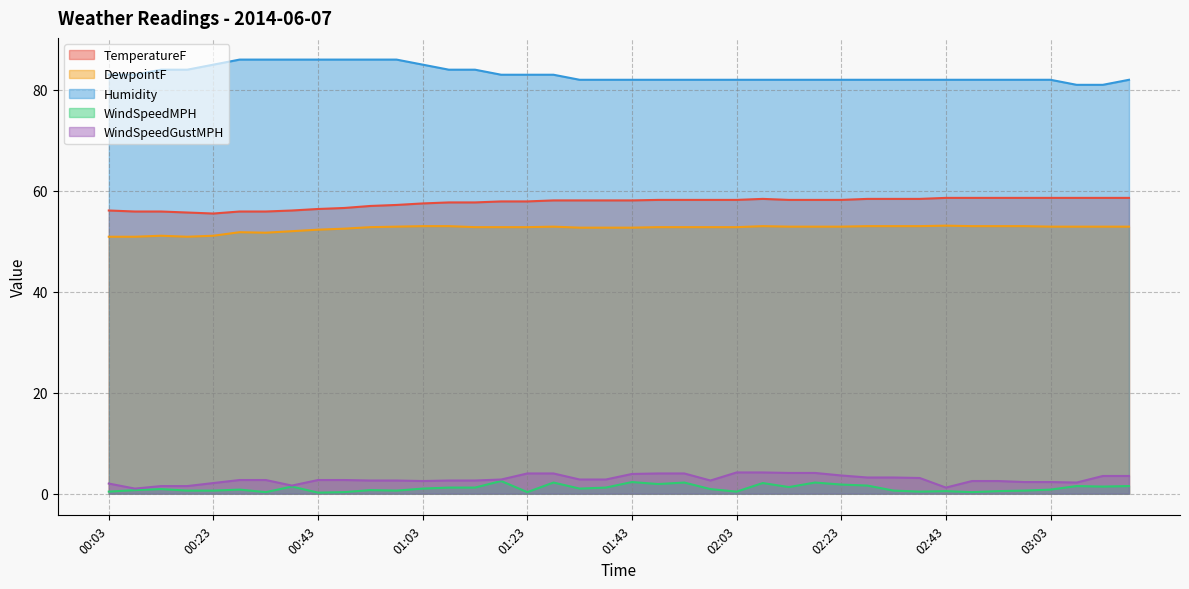

What is the sum of the WindSpeedMPH values at 00:48 and 03:18?

1.8